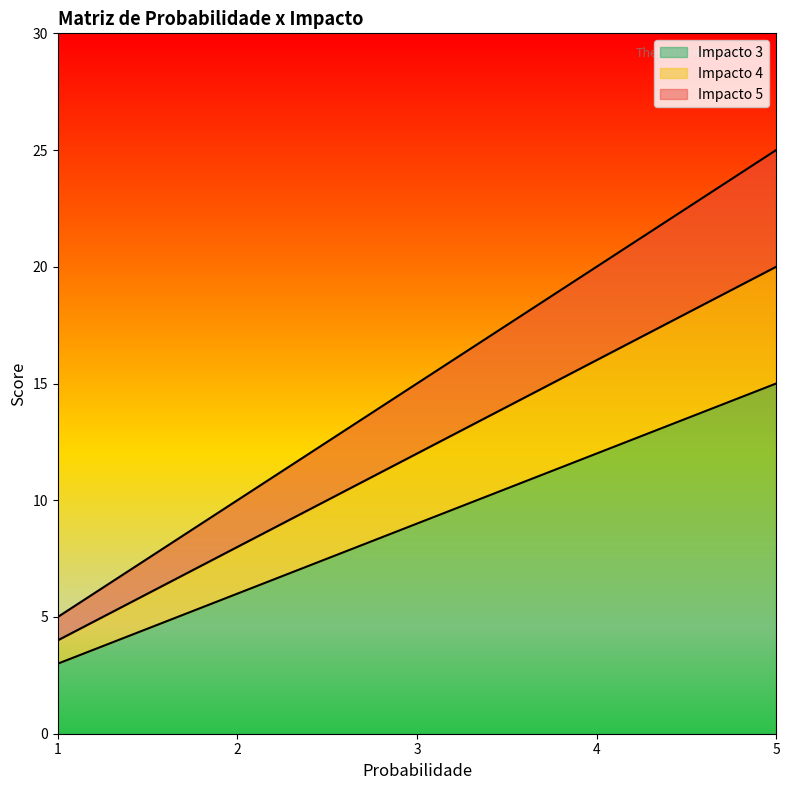

What is the difference between the maximum and second lowest values in the Impacto 4 series?

12